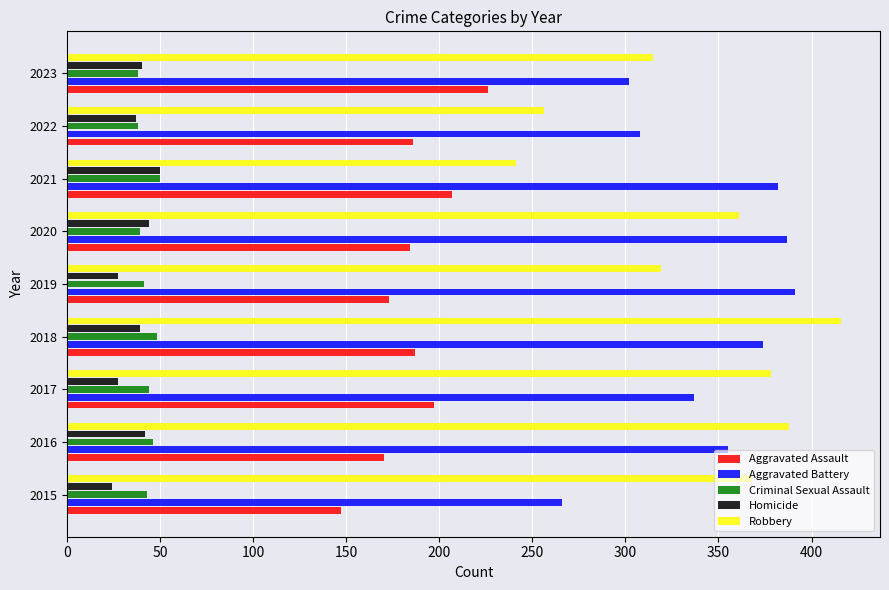

What is the maximum value shown in the chart?

416